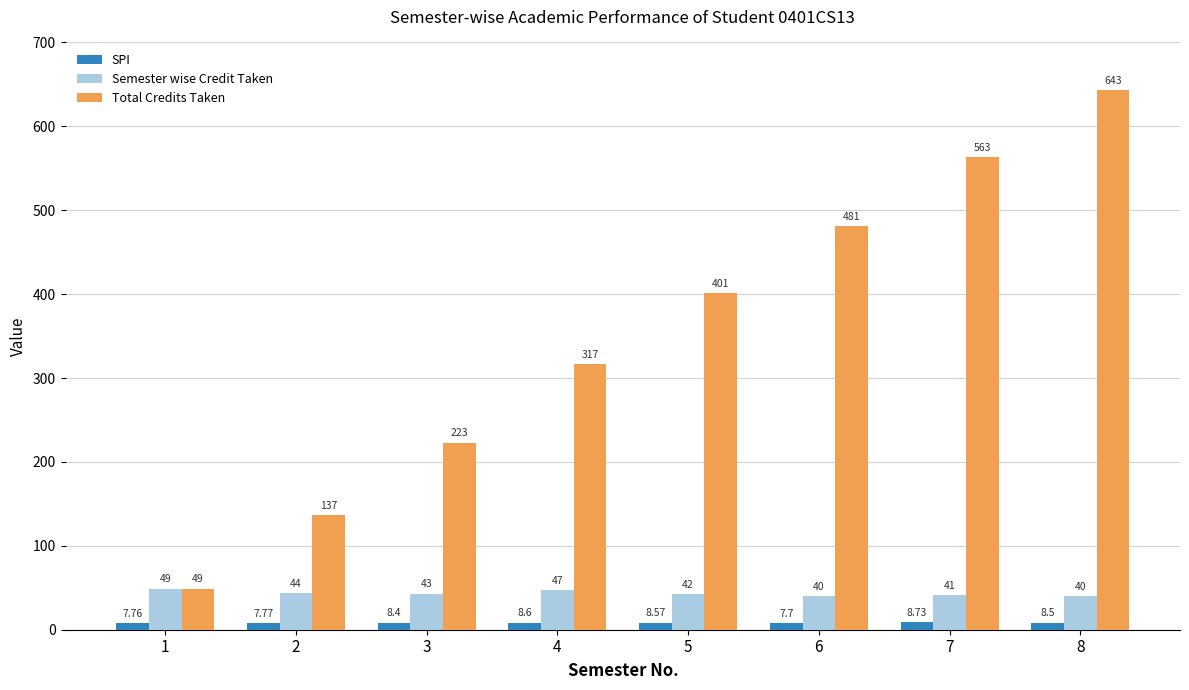

Count the number of data series in this chart.

3